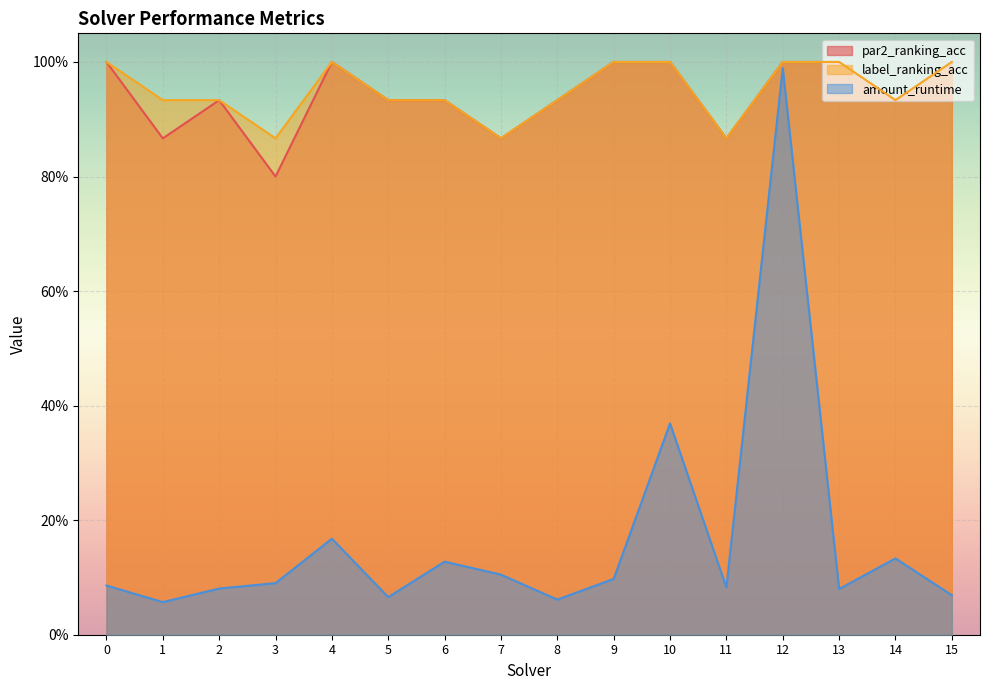

How many distinct data groups are displayed?

3